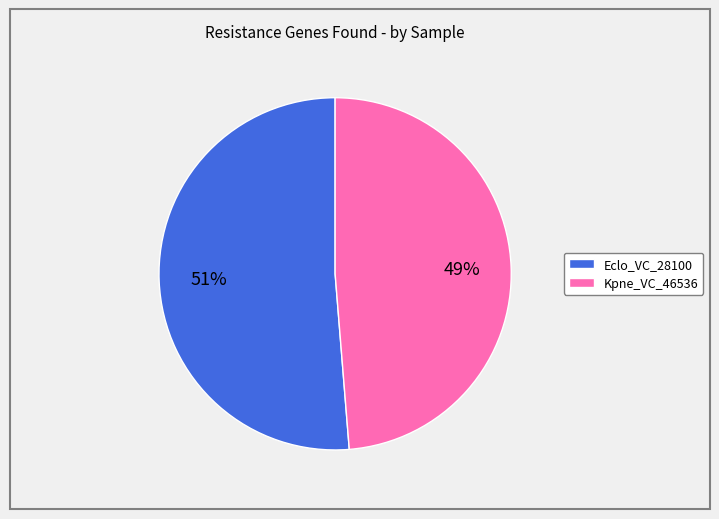

How many segments does this pie chart have?

2